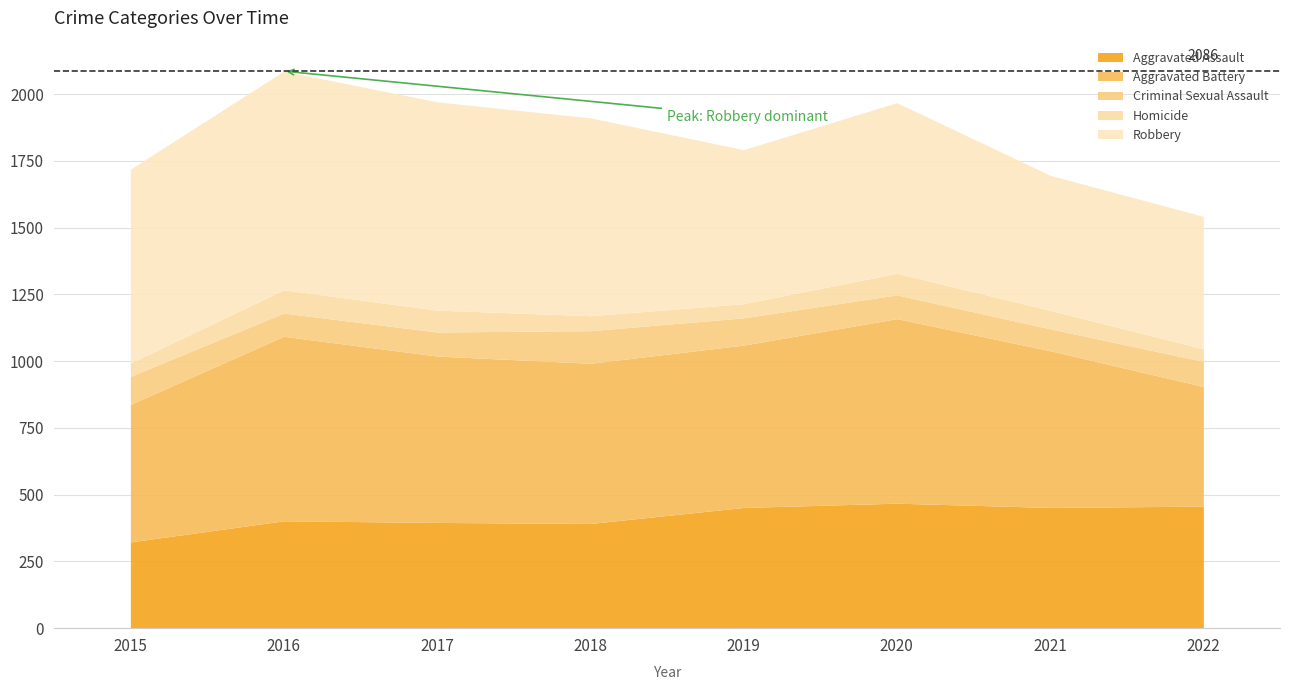

List the series in order of their peak value, lowest first.

Homicide, Criminal Sexual Assault, Aggravated Assault, Aggravated Battery, Robbery